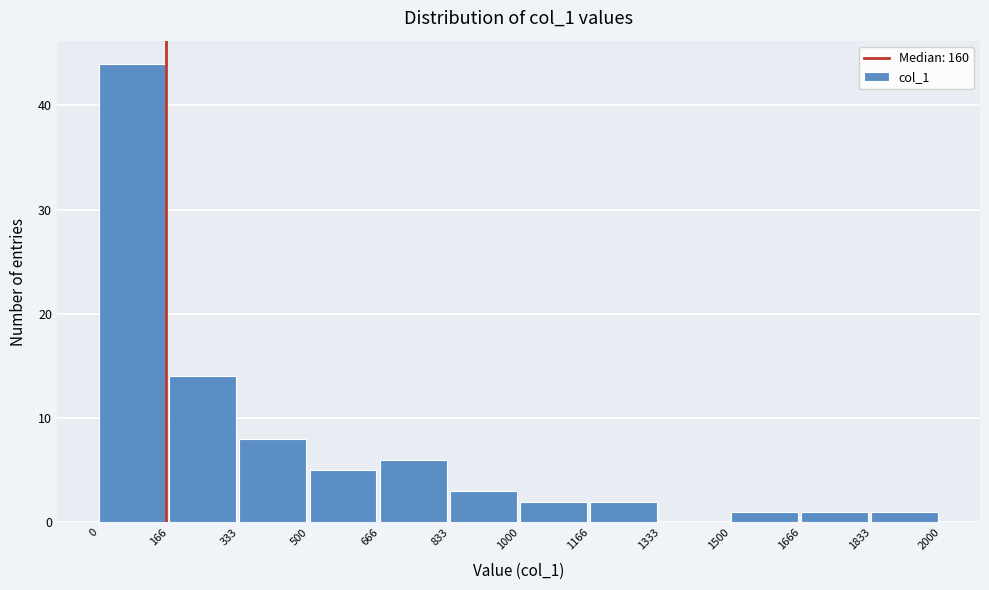

Reading left to right, list every bar in this chart as the range it spans on the x-axis followed by its height. The values are not printed on the chart, so give them approximately, as read against the axis.

0 to 166: 44
166 to 333: 14
333 to 500: 8
500 to 666: 5
666 to 833: 6
833 to 1000: 3
1000 to 1166: 2
1166 to 1333: 2
1333 to 1500: 0
1500 to 1666: 1
1666 to 1833: 1
1833 to 2000: 1